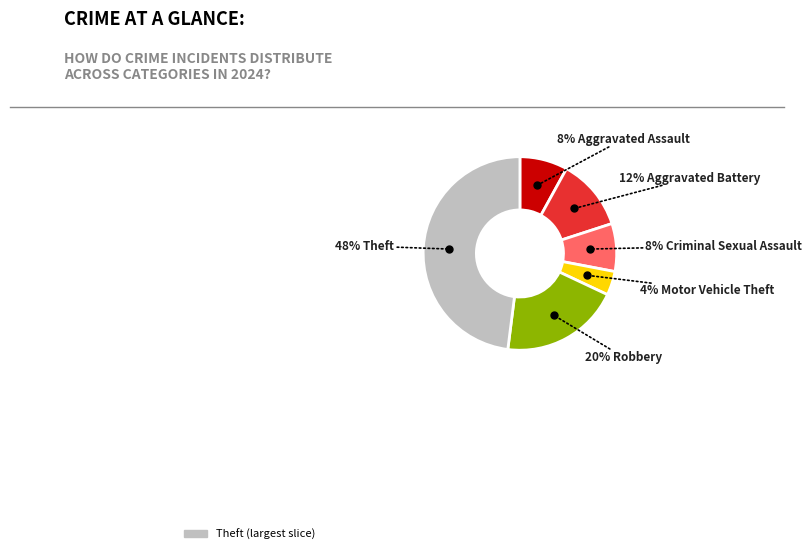

To the nearest percent, what is the difference between the largest and smallest slice percentages?

44%